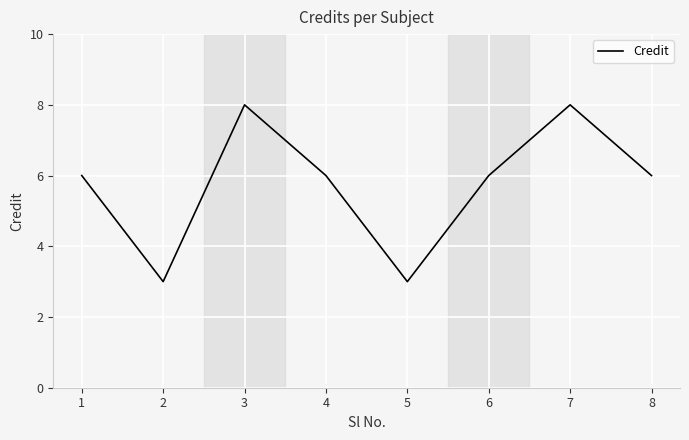

What is the ratio of the value at 1 to the value at 8?

1.0